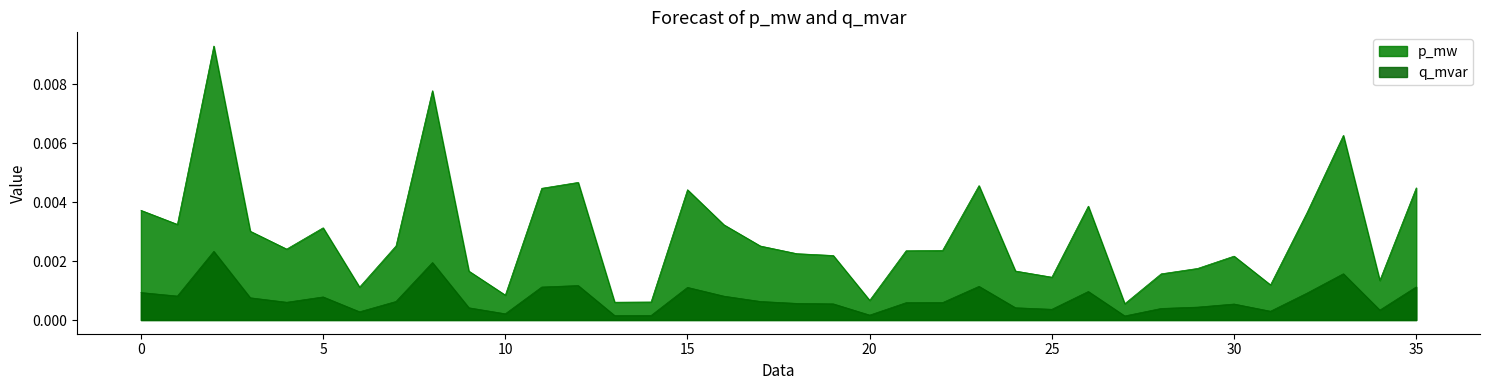

Which series changed the most between 24 and 27?

p_mw